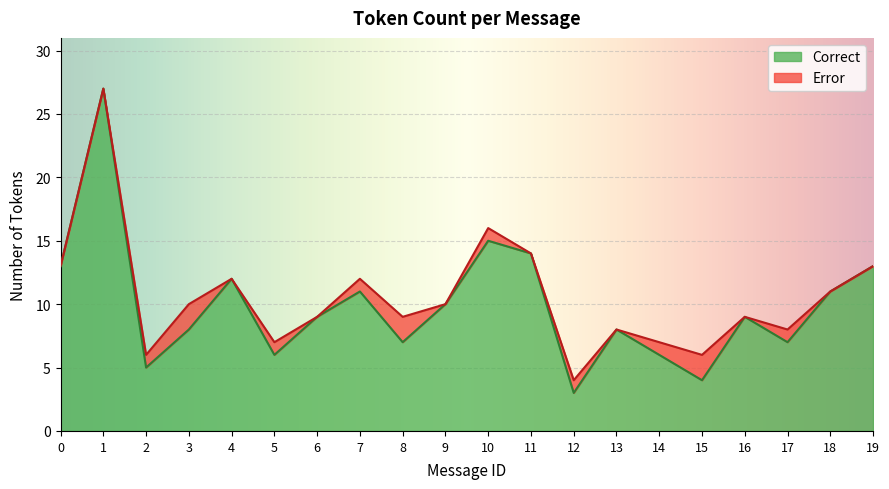

What is the difference between the maximum and second lowest values?

23